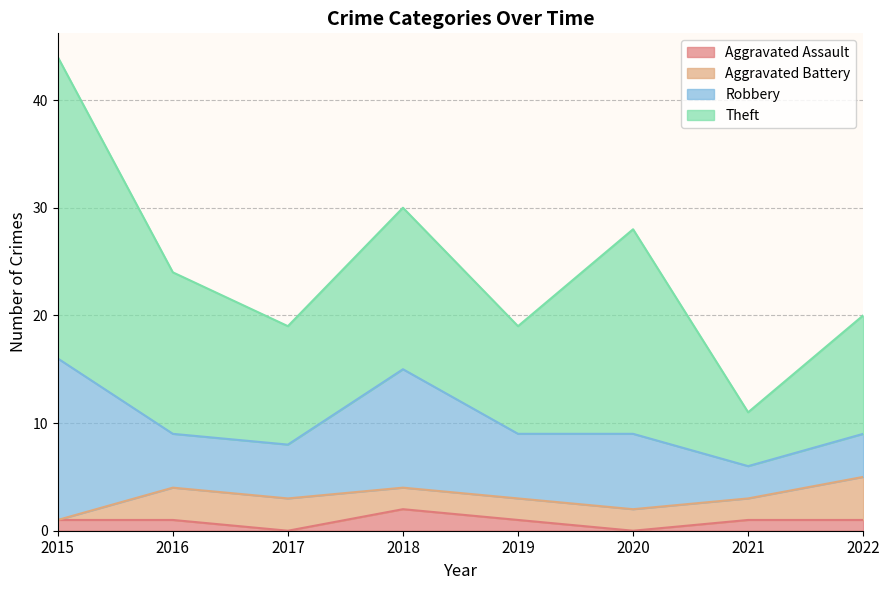

At which category does Robbery reach its first local peak?

2018